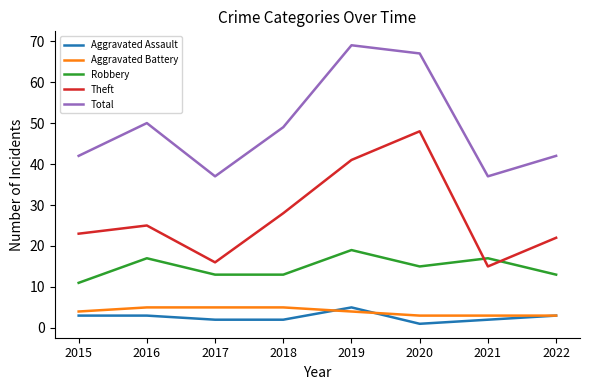

At how many categories does at least one series exceed 19?

8